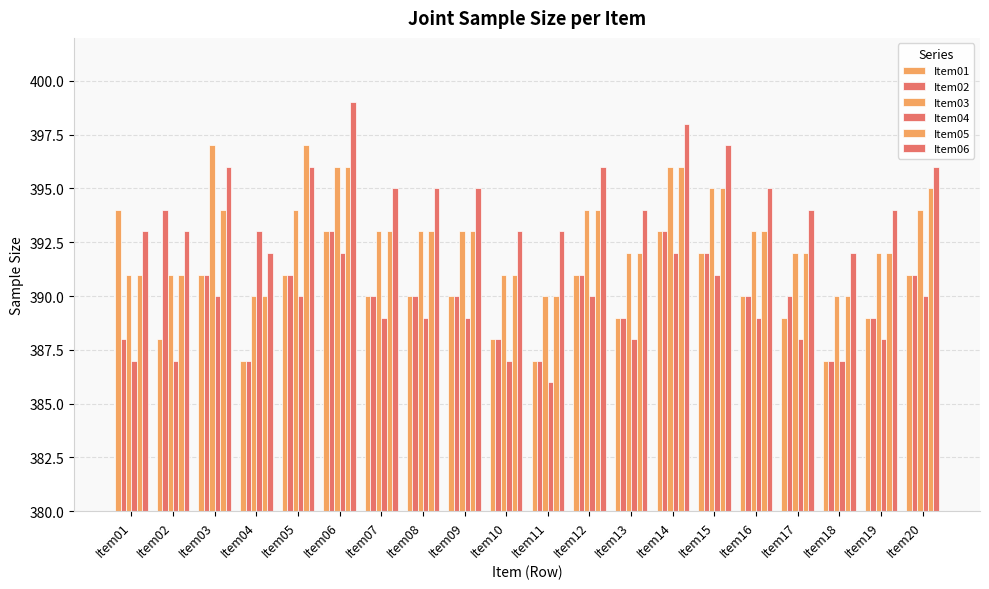

What value does the Item02 series have at Item01?

388